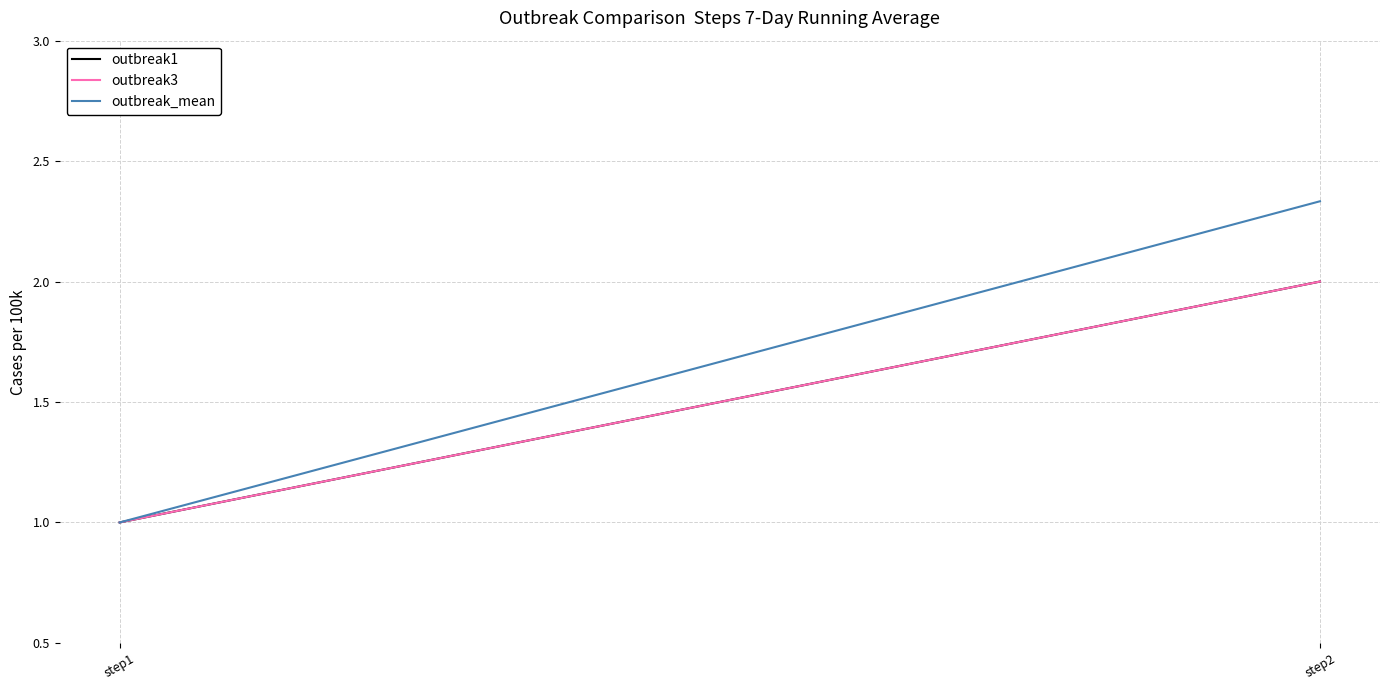

Count the outbreak1 values in the range 1 to 2.

2